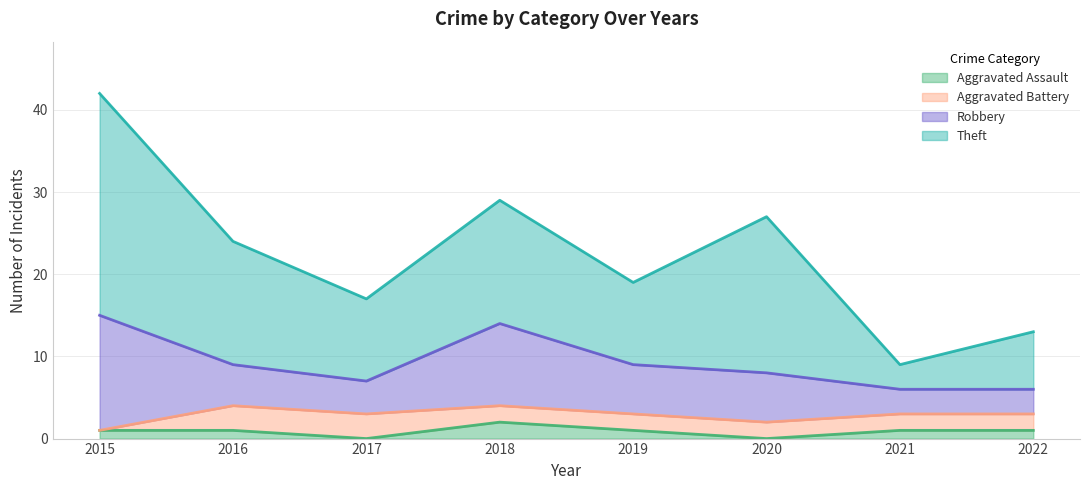

Does the chart display data point markers on the line(s)?

No